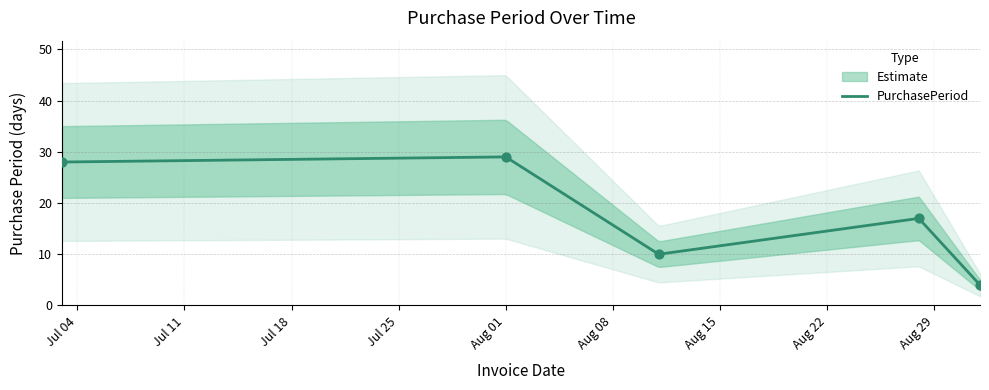

What is the ratio of the value at 2017-08-01 to the value at 2017-09-01?

7.2